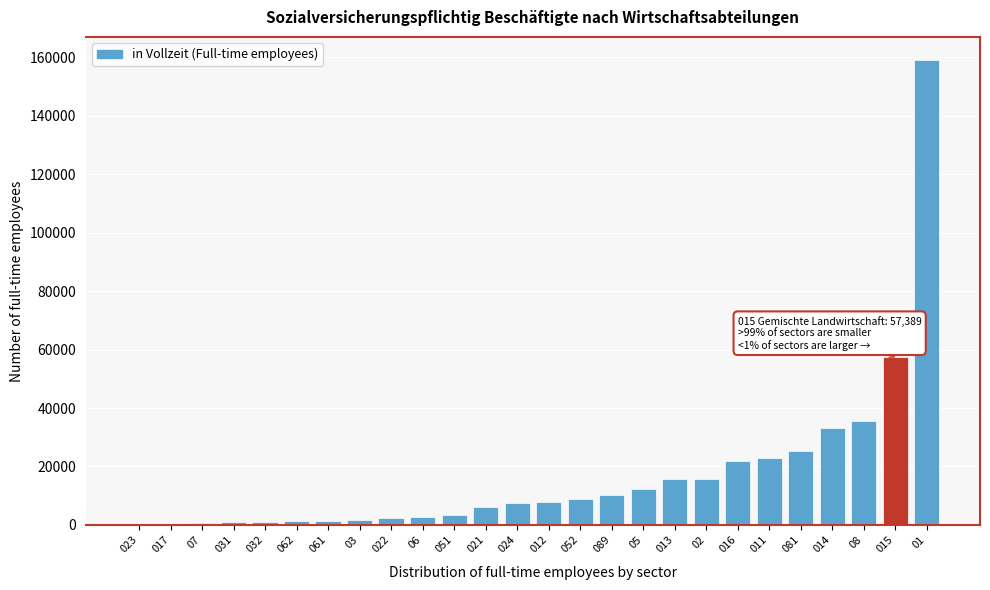

What is the change in value from 021 to 089?

+4248